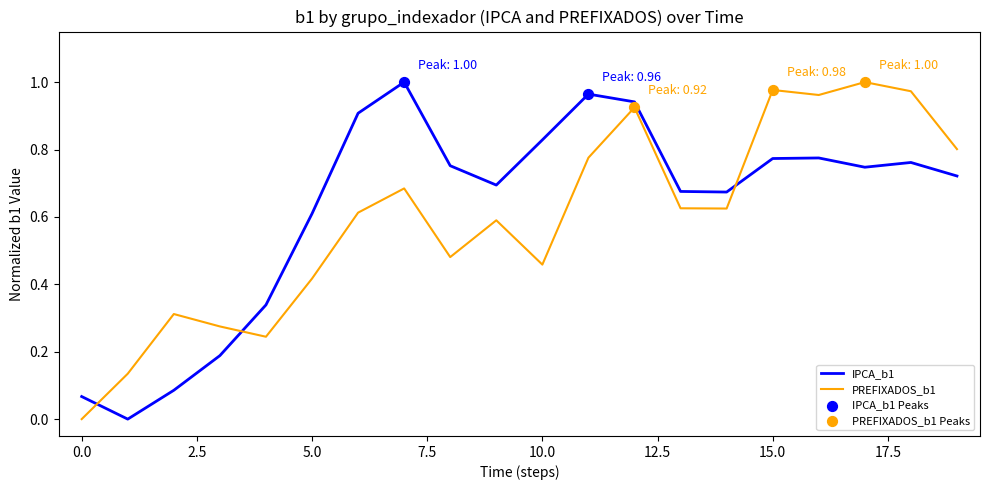

After their last crossing, which series has the higher values: PREFIXADOS_b1 or IPCA_b1?

PREFIXADOS_b1